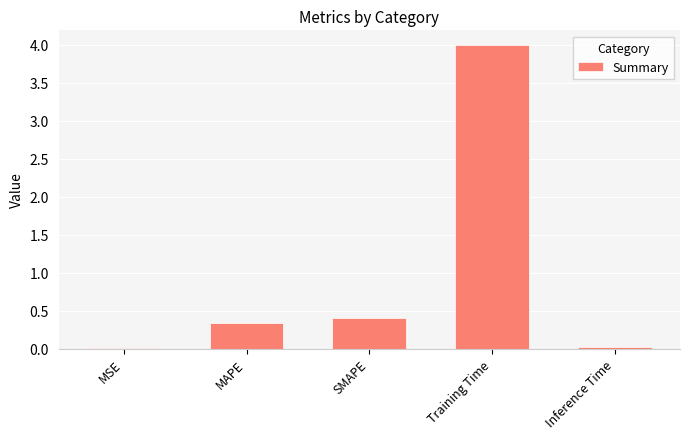

Are the bars grouped side by side (vs. stacked)?

No